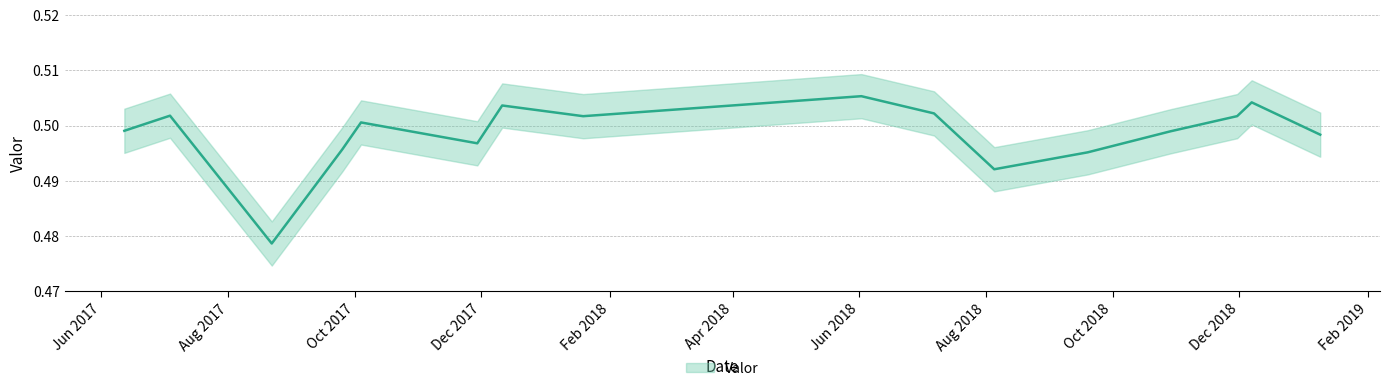

Reading left to right, list all the values displayed in this chart.

0.5	0.5	0.5	0.5	0.5	0.5	0.5	0.5	0.5	0.5	0.5	0.5	0.5	0.5	0.5	0.5